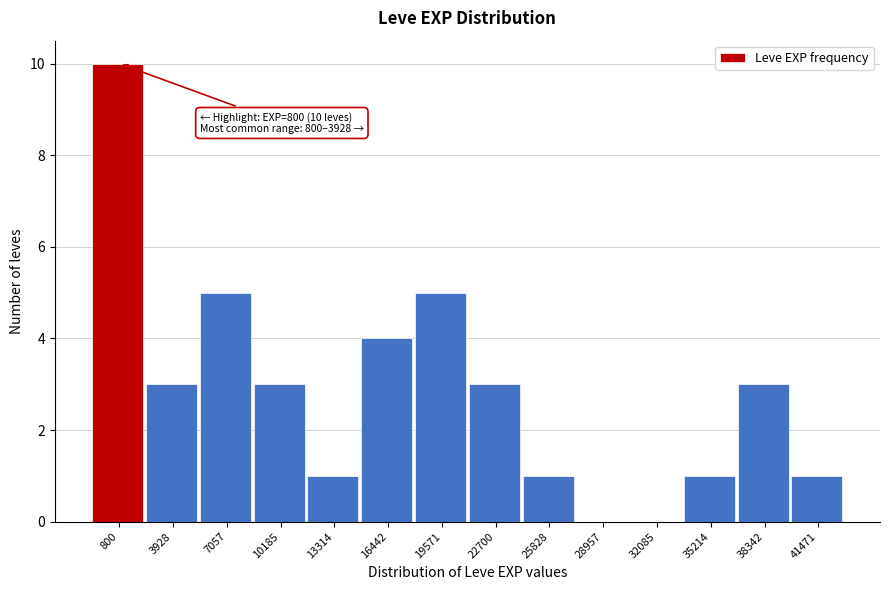

Reading left to right, what are all the values shown in this chart?

800=10	3928=3	7057=5	10185=3	13314=1	16442=4	19571=5	22700=3	25828=1	28957=0	32085=0	35214=1	38342=3	41471=1